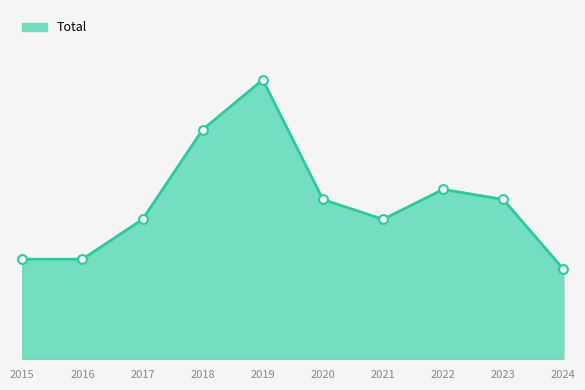

Is this an area chart (filled region under the line)?

Yes